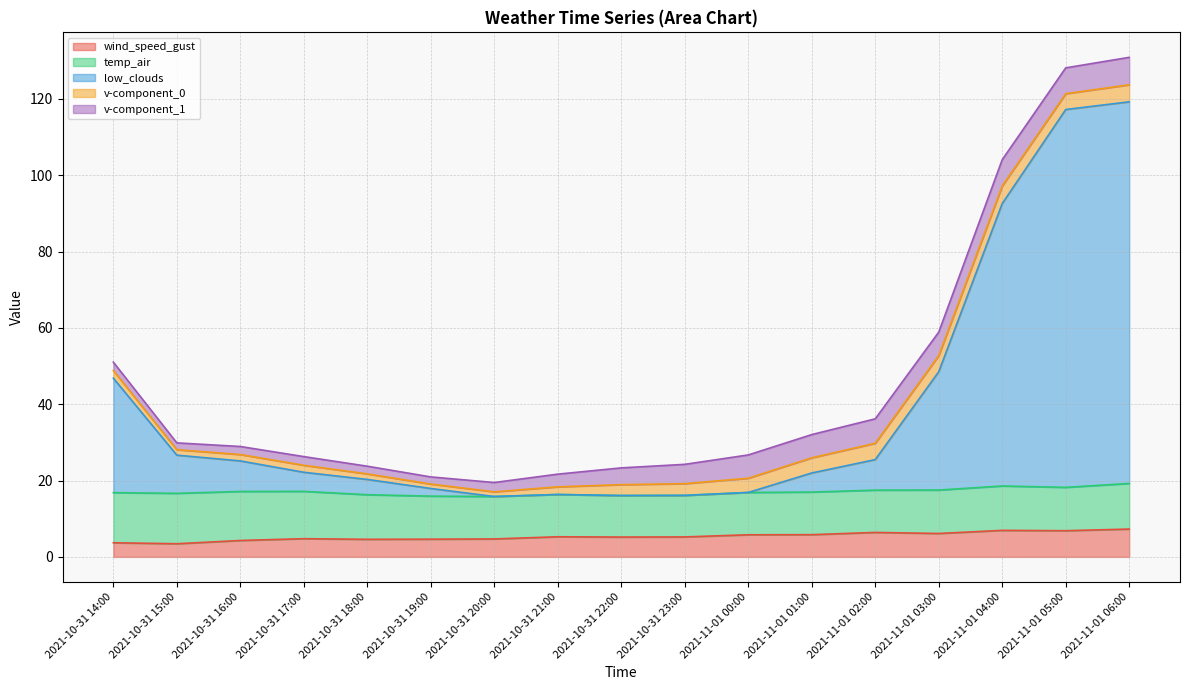

What is the difference between the second highest and minimum values in the temp_air series?

2.2